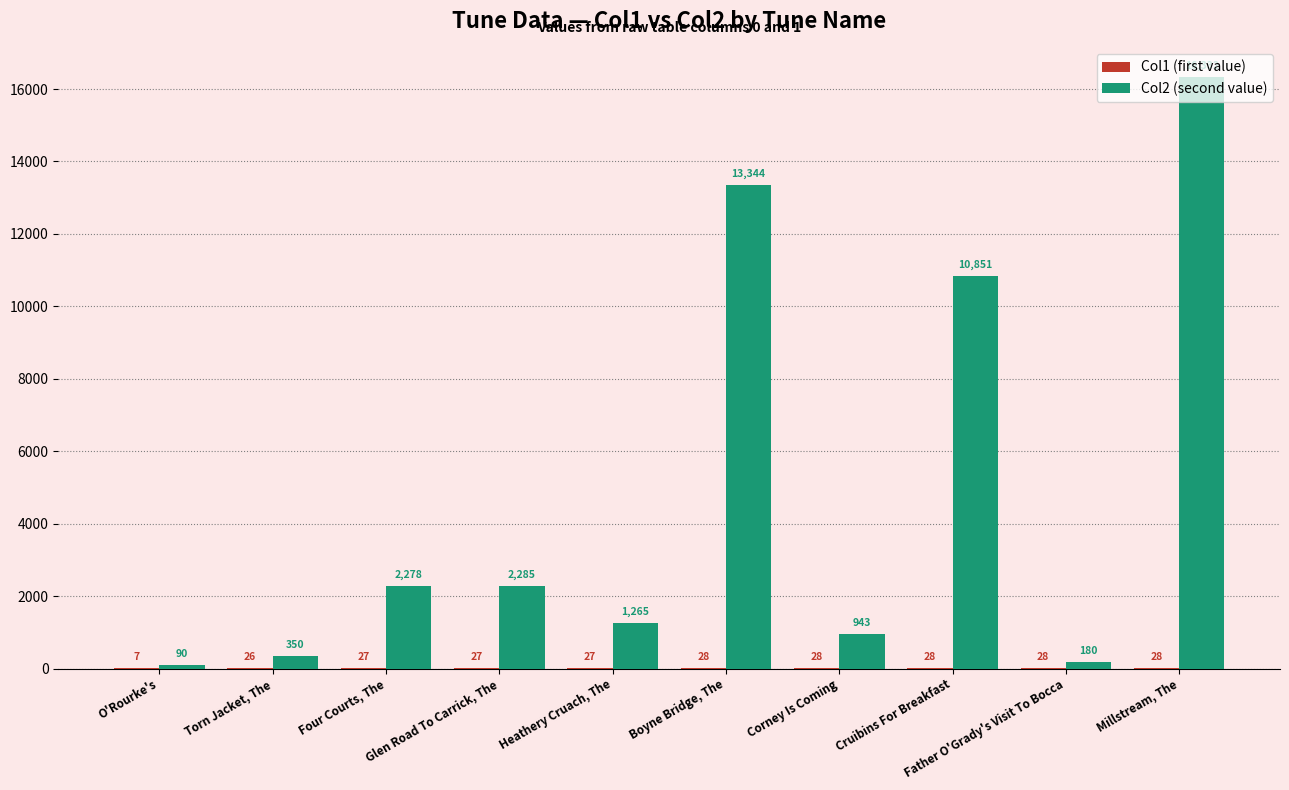

What is the greatest value displayed?

16332